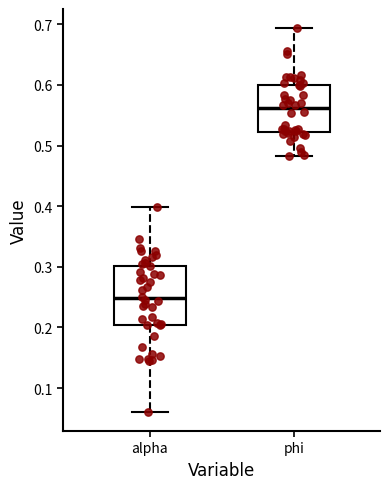

Comparing the boxes themselves (not the whiskers), which one is the tallest?

alpha